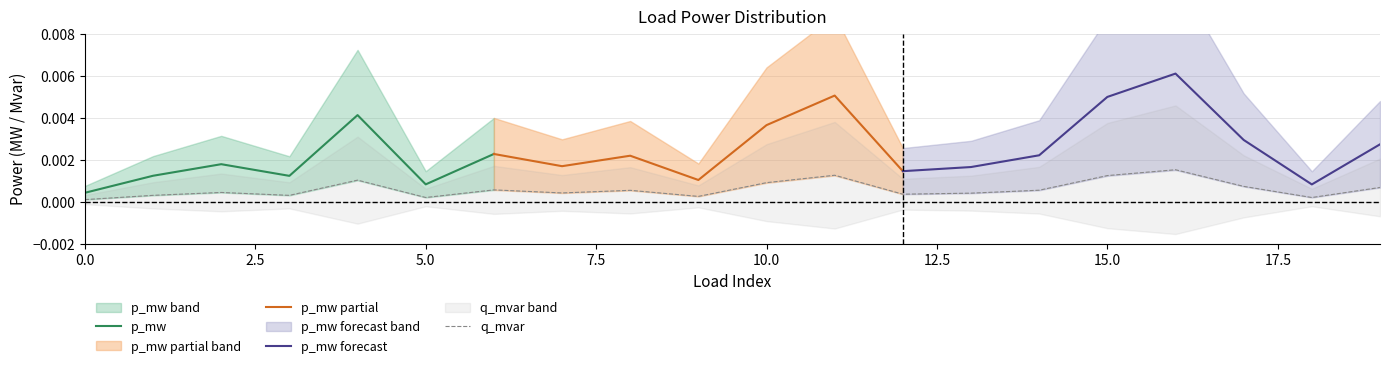

Between 19 and 13, which is larger?

19